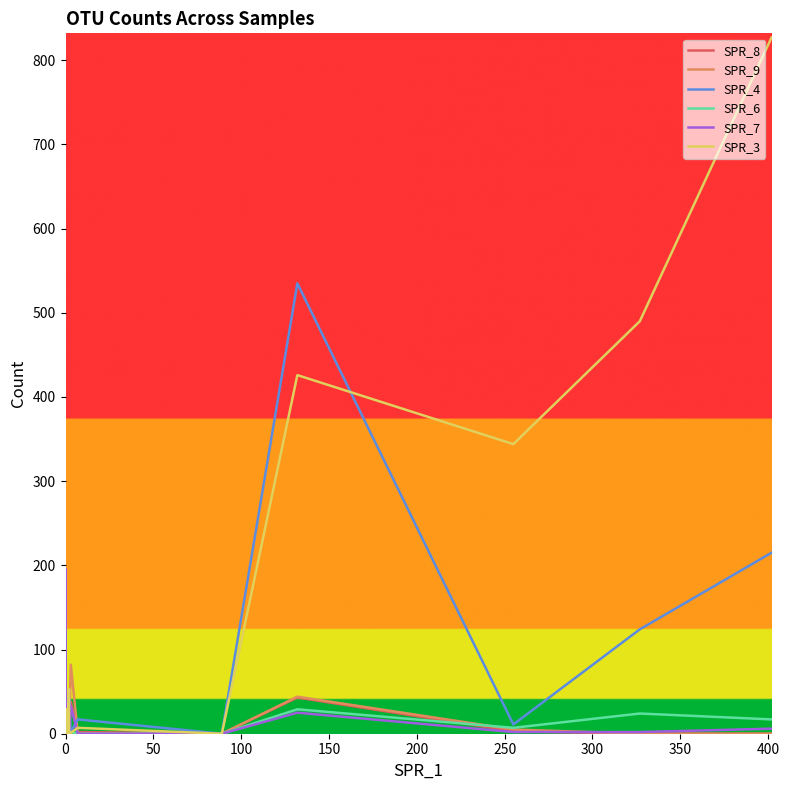

What are all the series names shown in the legend?

SPR_8, SPR_9, SPR_4, SPR_6, SPR_7, SPR_3